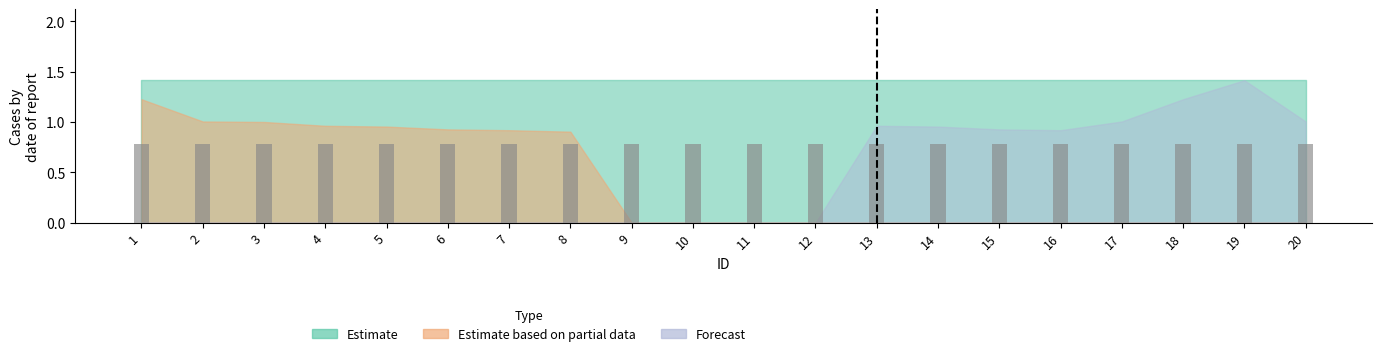

List the labels in order of Forecast value, smallest first.

1, 2, 3, 4, 5, 6, 7, 8, 9, 10, 11, 12, 16, 15, 14, 13, 17, 20, 18, 19